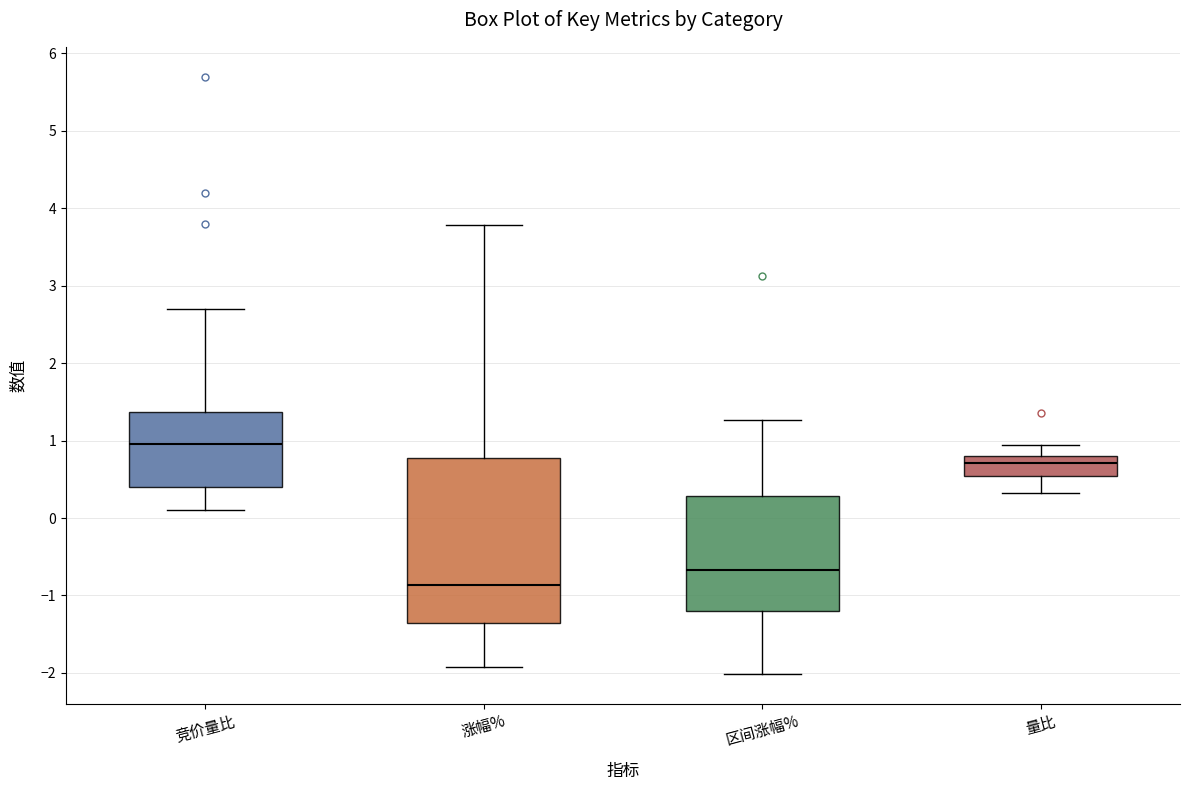

Comparing the boxes themselves (not the whiskers), which one is the tallest?

涨幅%